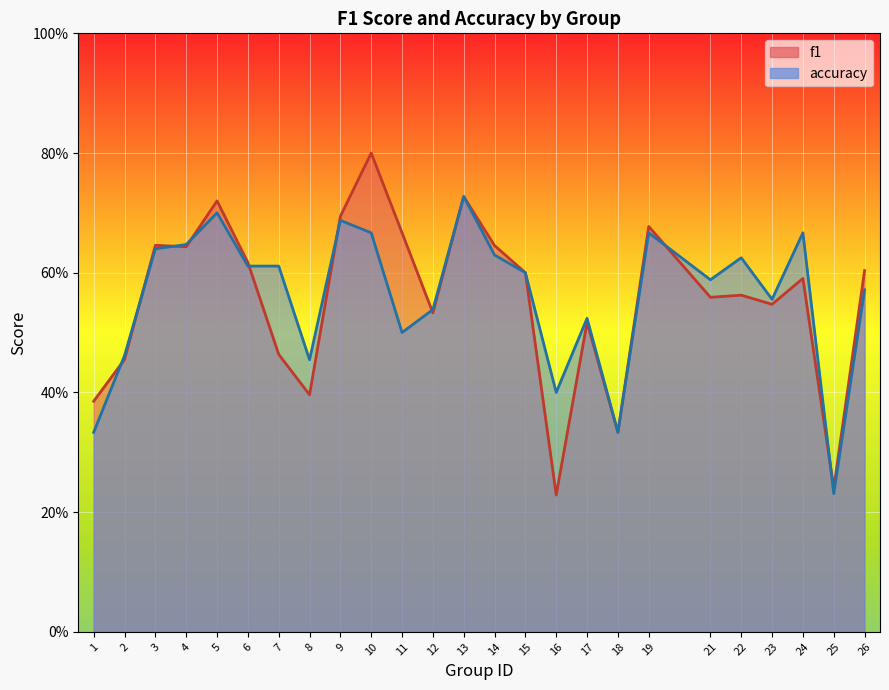

Which category has the highest value in the accuracy series?

13